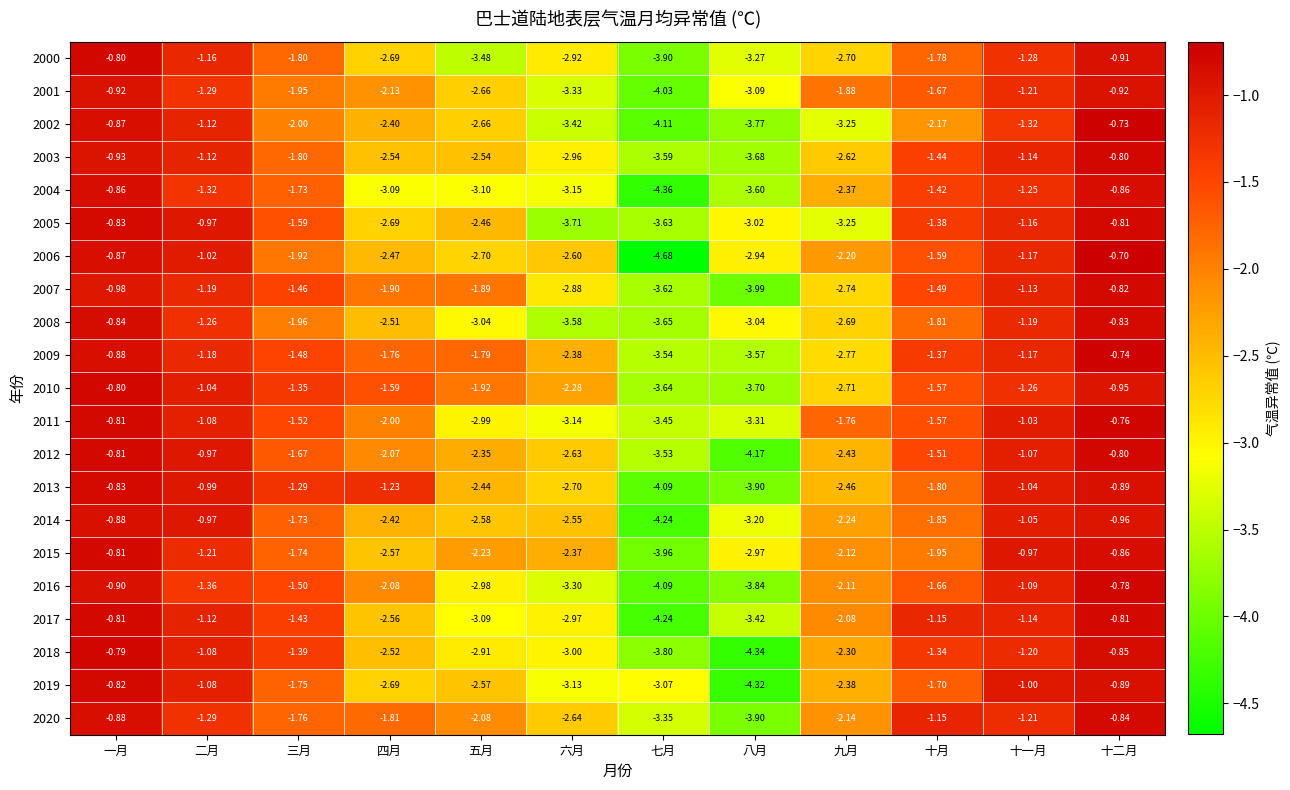

Which category has the highest value across all series?

十二月